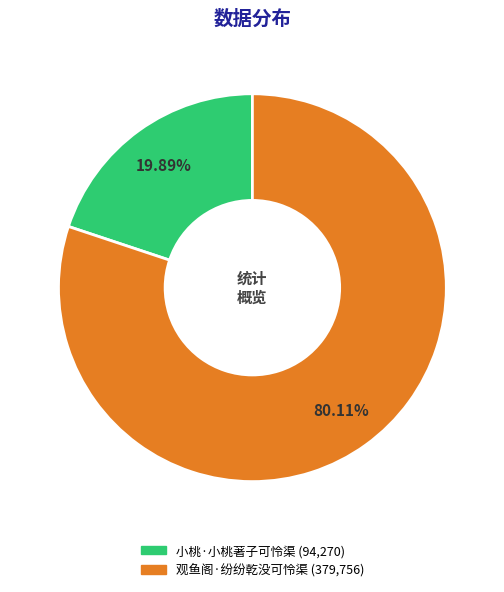

Which has a higher value, 小桃·小桃著子可怜渠 or 观鱼阁·纷纷乾没可怜渠?

观鱼阁·纷纷乾没可怜渠